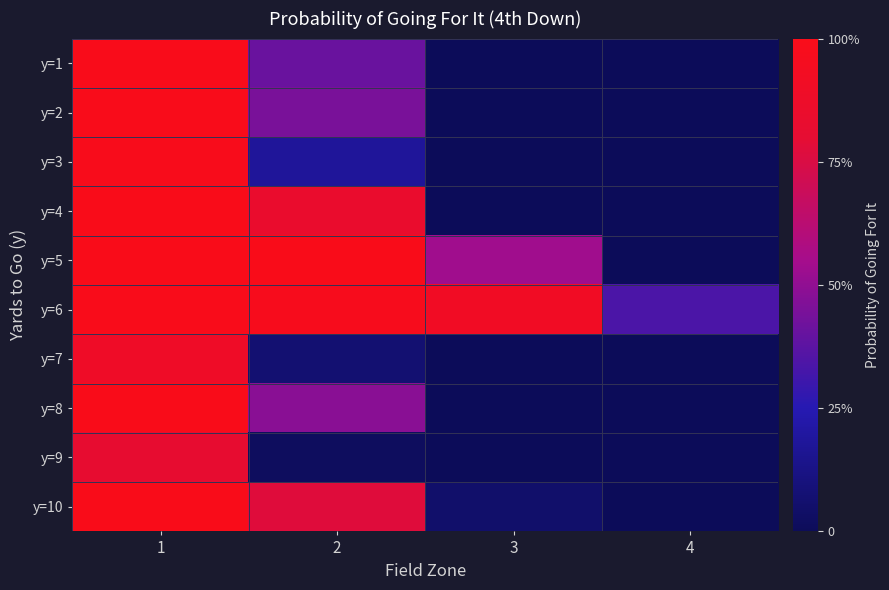

Reading left to right, what are all the values shown in this chart?

y=1: 1=1.0	2=0.4	3=0.0	4=0.0
y=2: 1=1.0	2=0.4	3=0.0	4=0.0
y=3: 1=1.0	2=0.2	3=0.0	4=0.0
y=4: 1=1.0	2=0.8	3=0.0	4=0.0
y=5: 1=1.0	2=1.0	3=0.5	4=0.0
y=6: 1=1.0	2=1.0	3=0.9	4=0.3
y=7: 1=0.9	2=0.1	3=0.0	4=0.0
y=8: 1=1.0	2=0.5	3=0.0	4=0.0
y=9: 1=0.8	2=0.0	3=0.0	4=0.0
y=10: 1=1.0	2=0.8	3=0.0	4=0.0